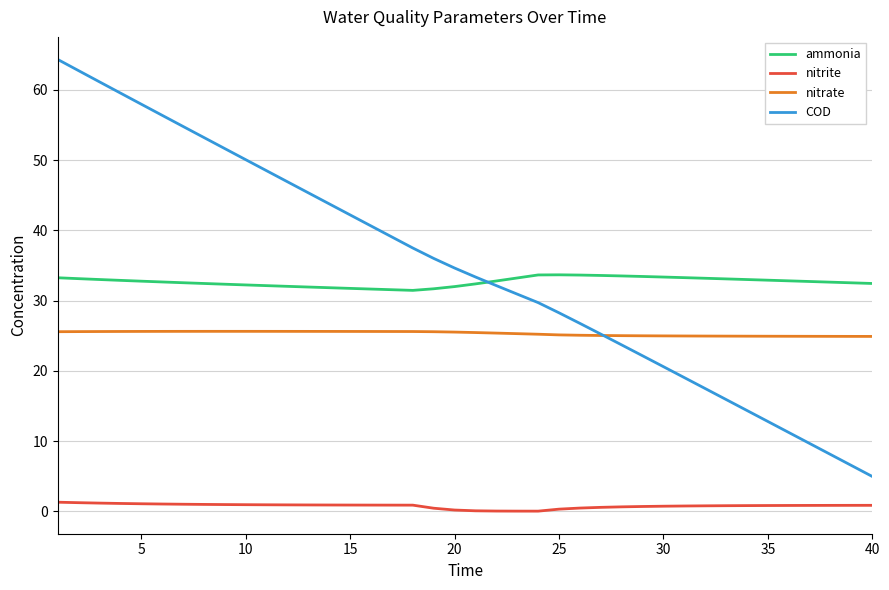

True or false: nitrite and COD intersect in this chart.

False